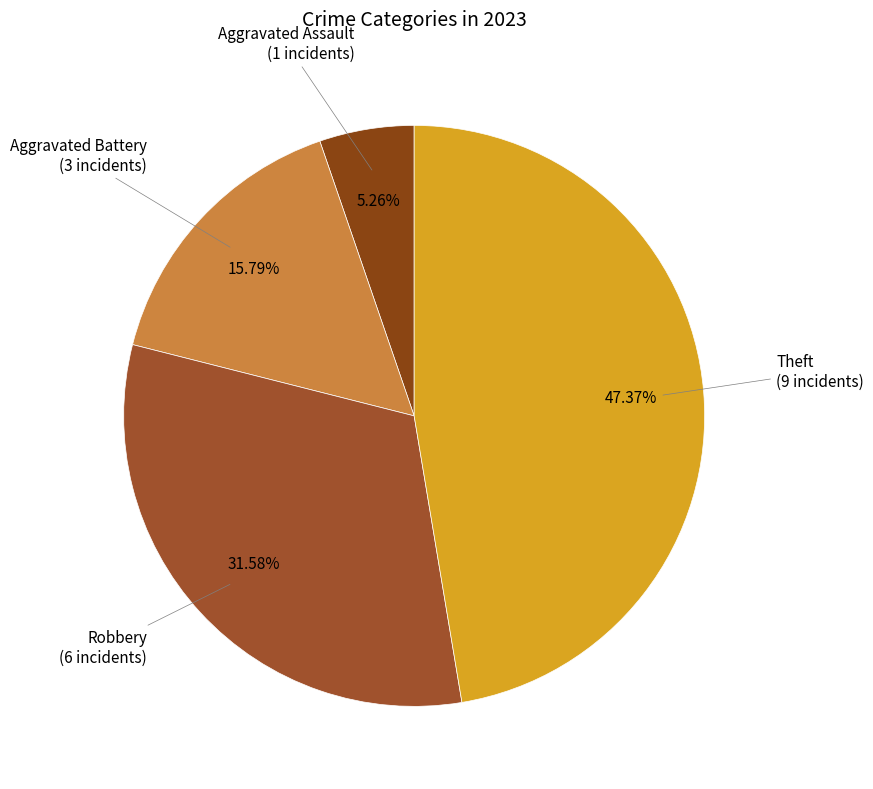

The Robbery slice represents 32% of the pie. True or false?

True